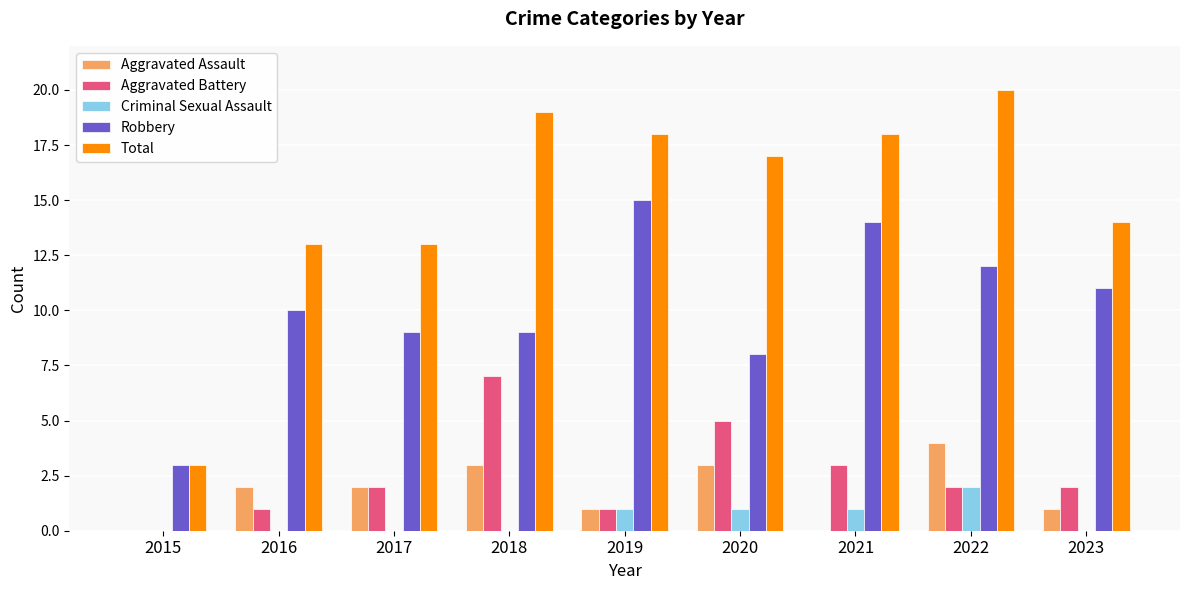

Is the value of Aggravated Battery at 2020 greater than the value of Robbery at 2021?

No